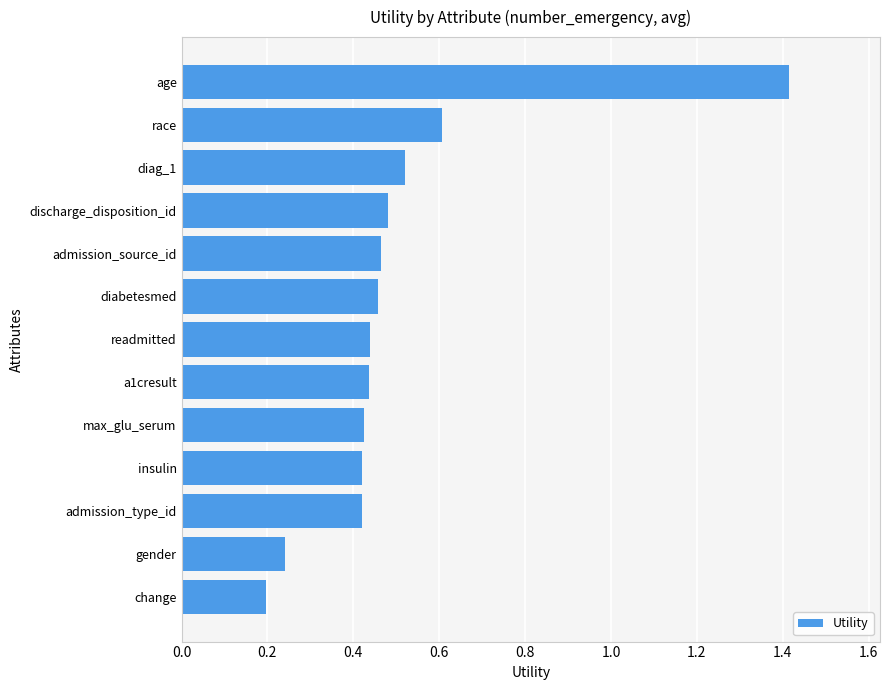

Count the values in the range 0 to 1.

12